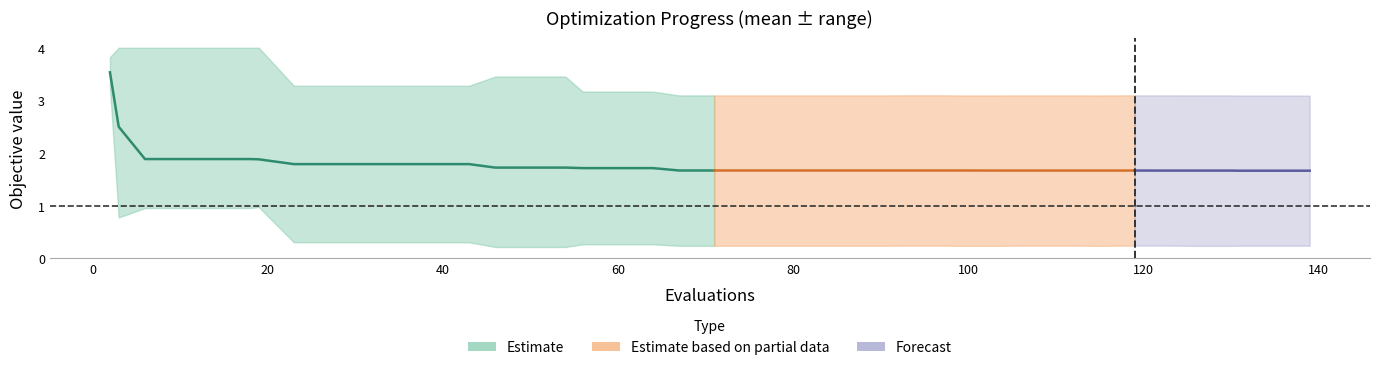

Where is best nearest to the value 1?

6